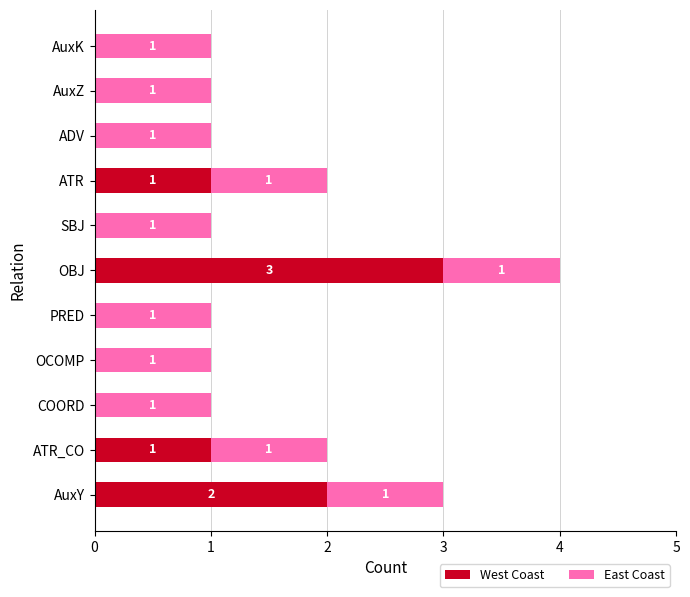

How many West Coast values are between 0 and 1?

9